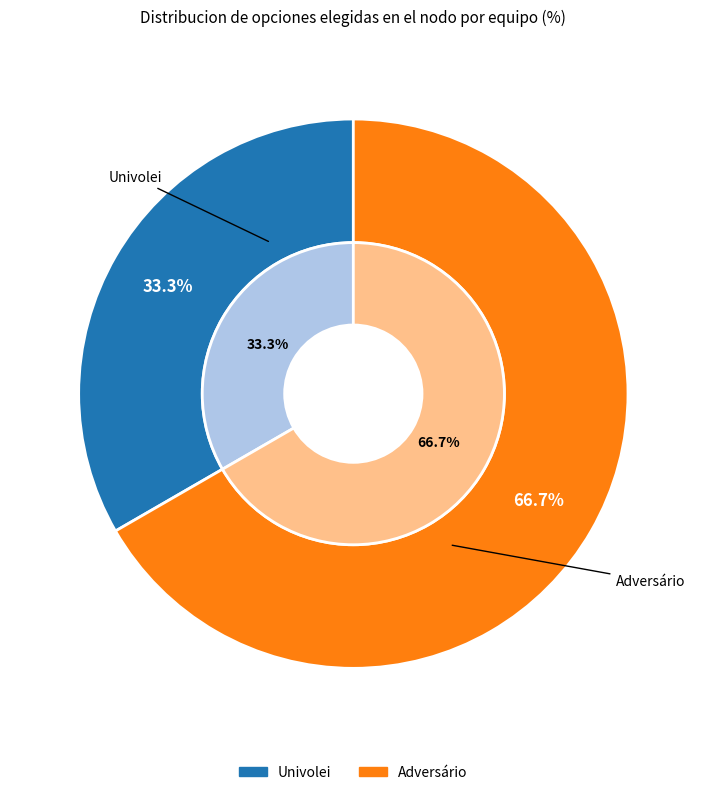

How many segments does this pie chart have?

2